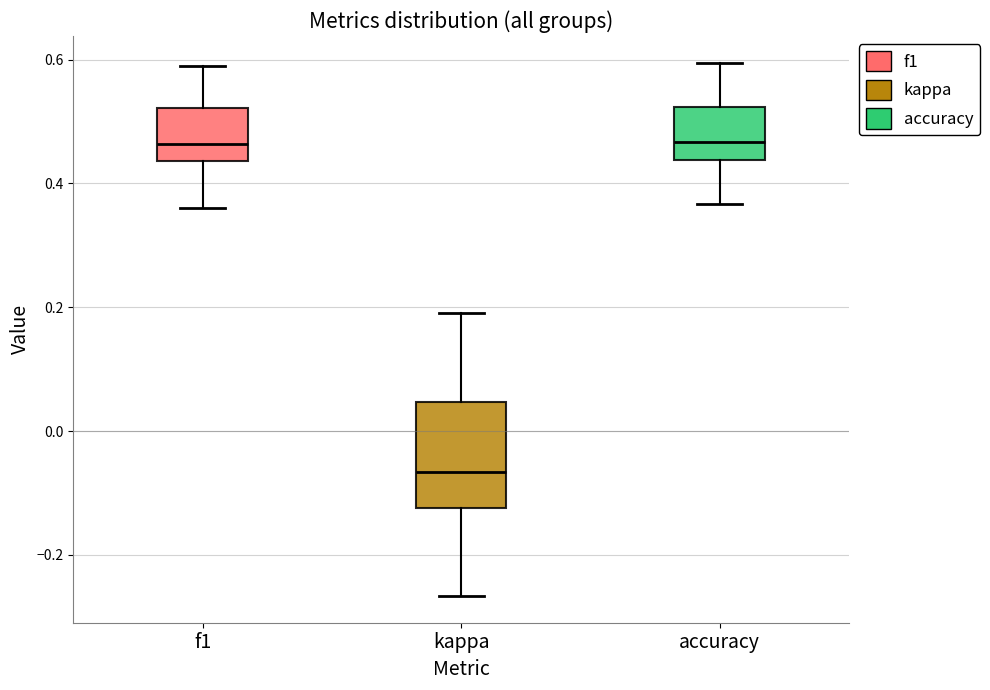

Reading left to right, read every box against the y-axis: the position of its median line, the range the box covers, and the ends of its whiskers. The values are not printed on the chart, so give them approximately, as read against the axis.

f1: median 0.46, box 0.44 to 0.52, whiskers 0.36 to 0.58
kappa: median -0.06, box -0.12 to 0.04, whiskers -0.26 to 0.20
accuracy: median 0.46, box 0.44 to 0.52, whiskers 0.36 to 0.60